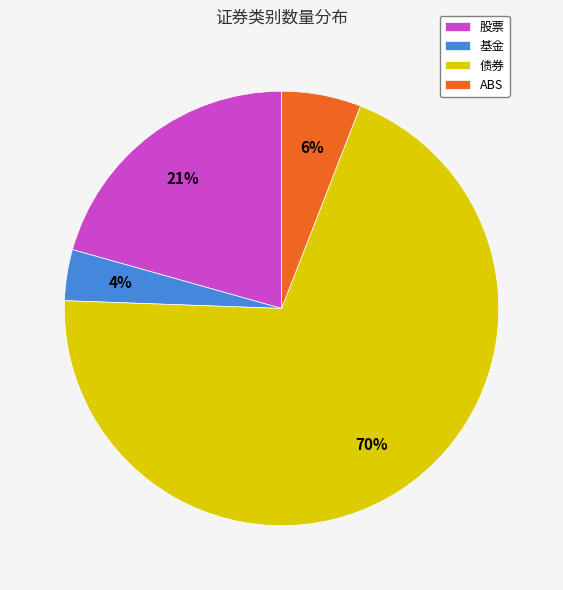

Is 债券 the majority of the pie?

Yes